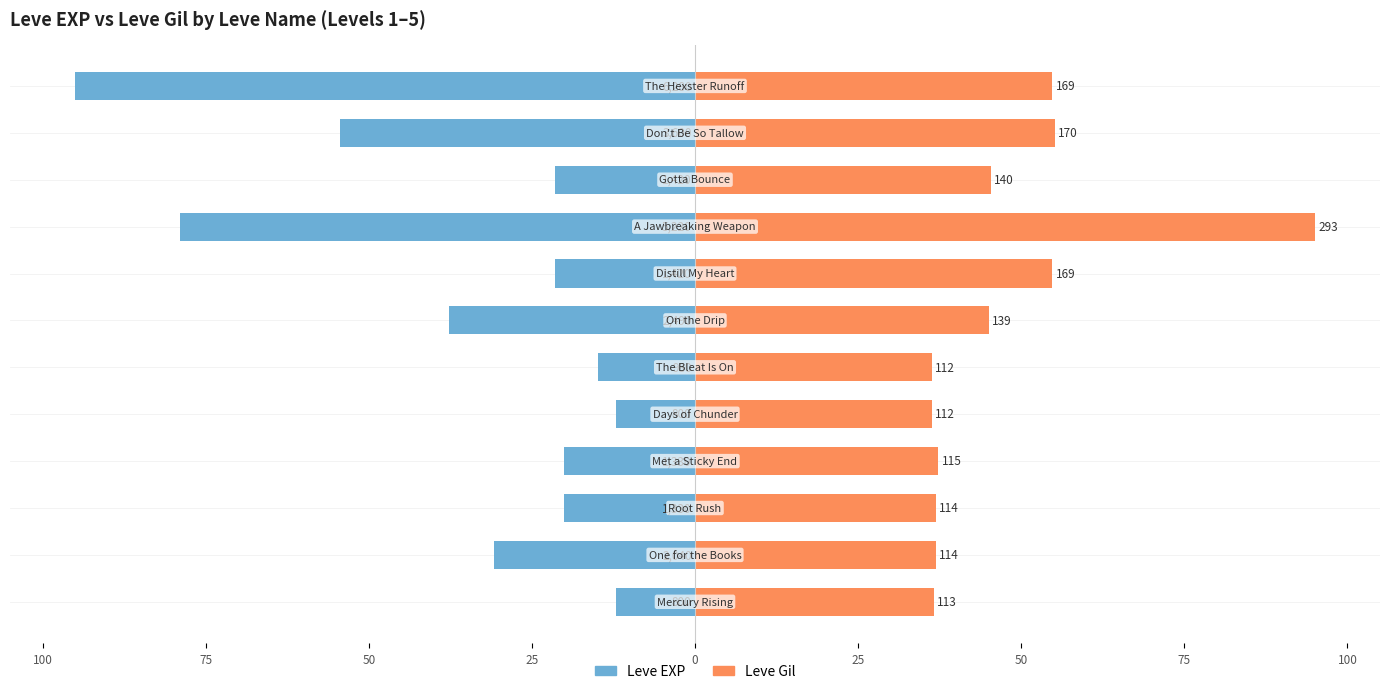

What is the difference between the highest and lowest values at 100?

48.7